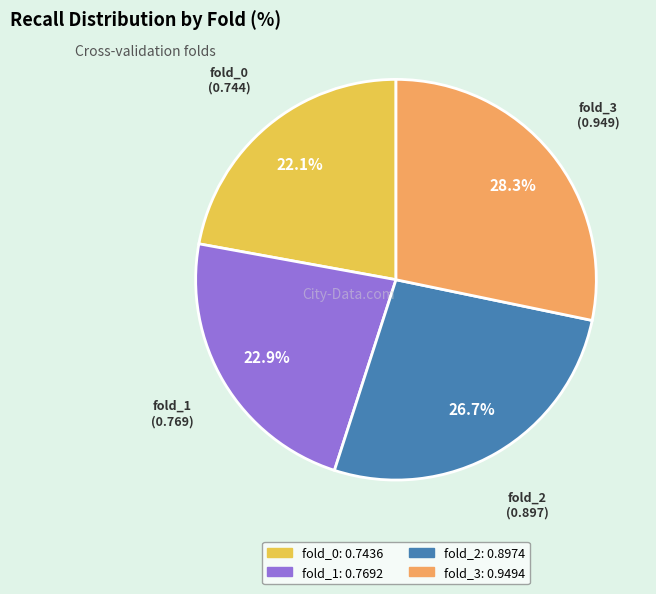

Combined, do fold_2 and fold_1 account for over 50%?

No